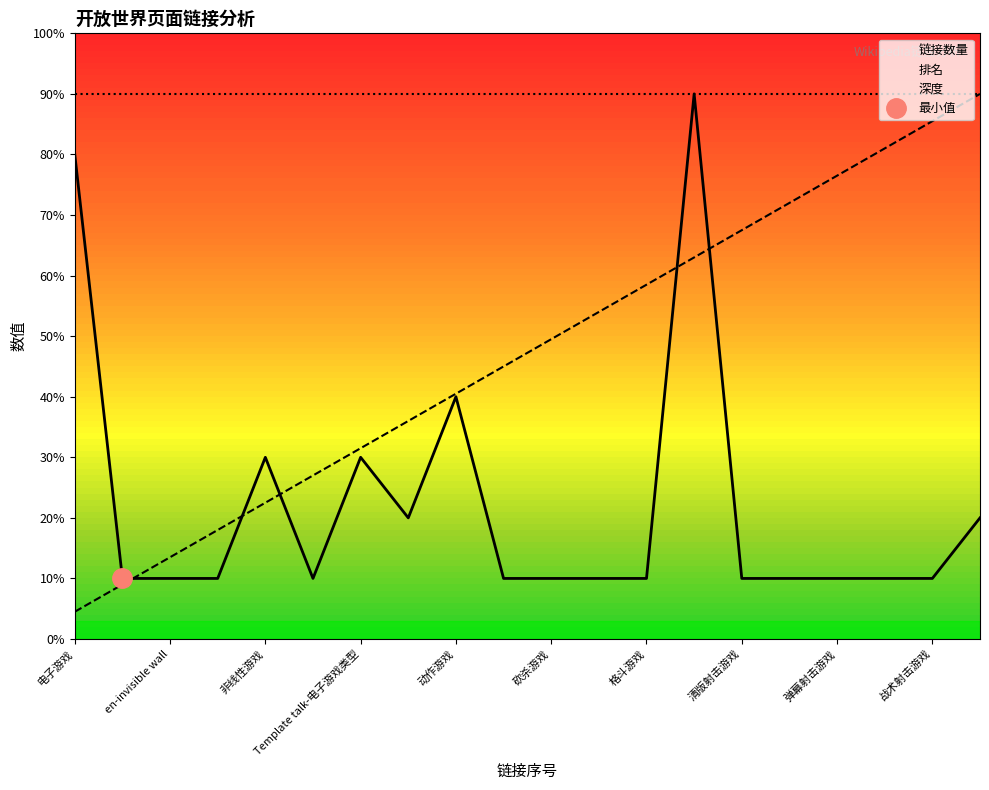

How many interior local valleys does the 链接数量 series have?

2